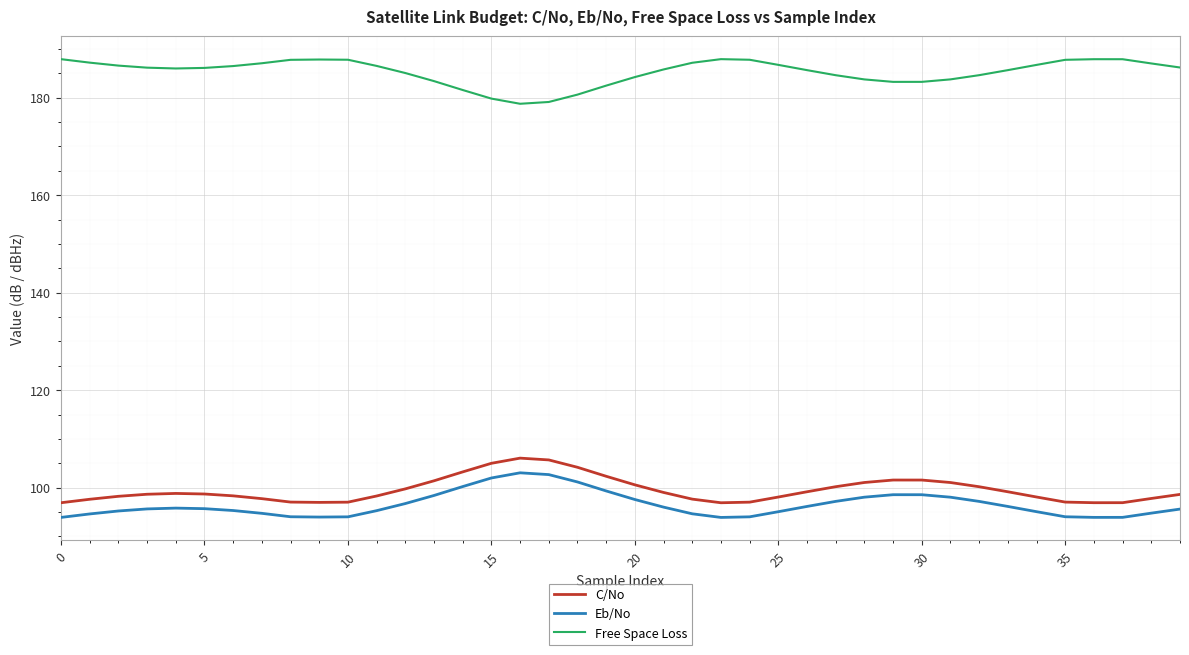

True or false: Eb/No and C/No intersect in this chart.

False